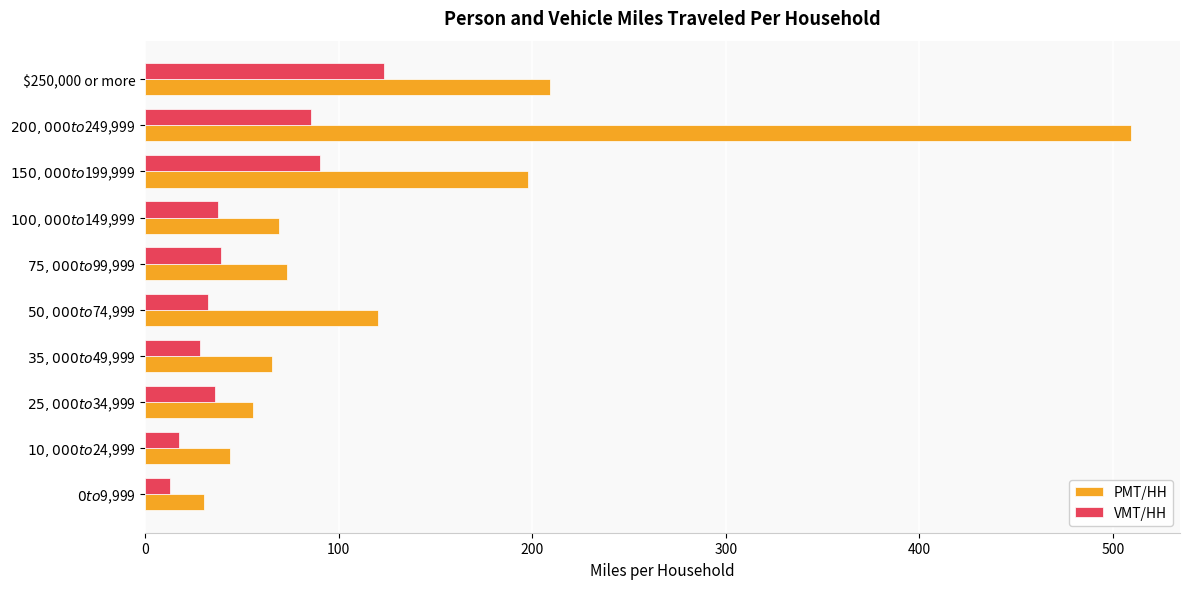

List the series in order of their peak value, lowest first.

VMT/HH, PMT/HH